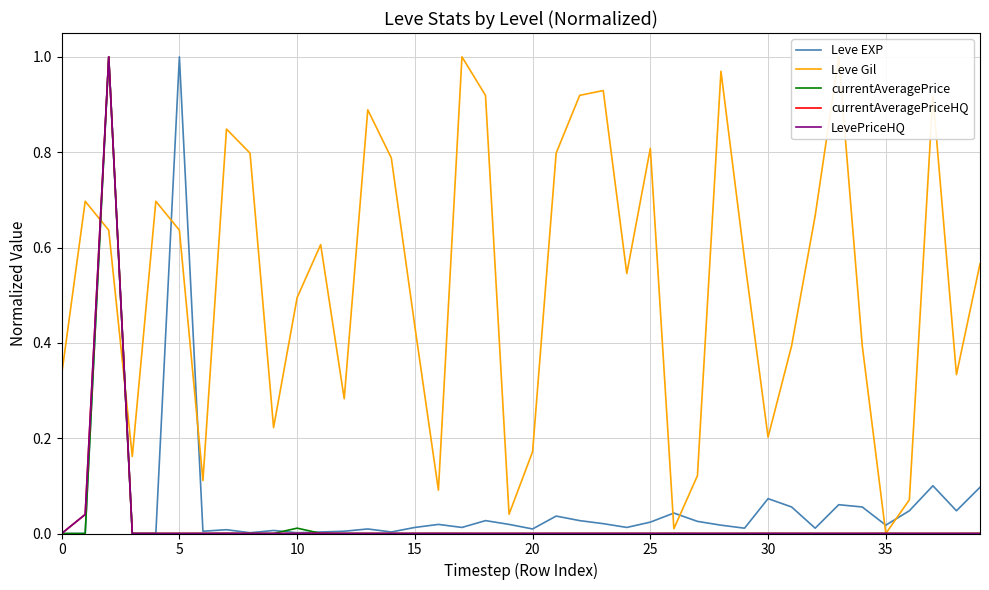

At 34, list the series in order from smallest to largest.

currentAveragePrice, currentAveragePriceHQ, LevePriceHQ, Leve EXP, Leve Gil